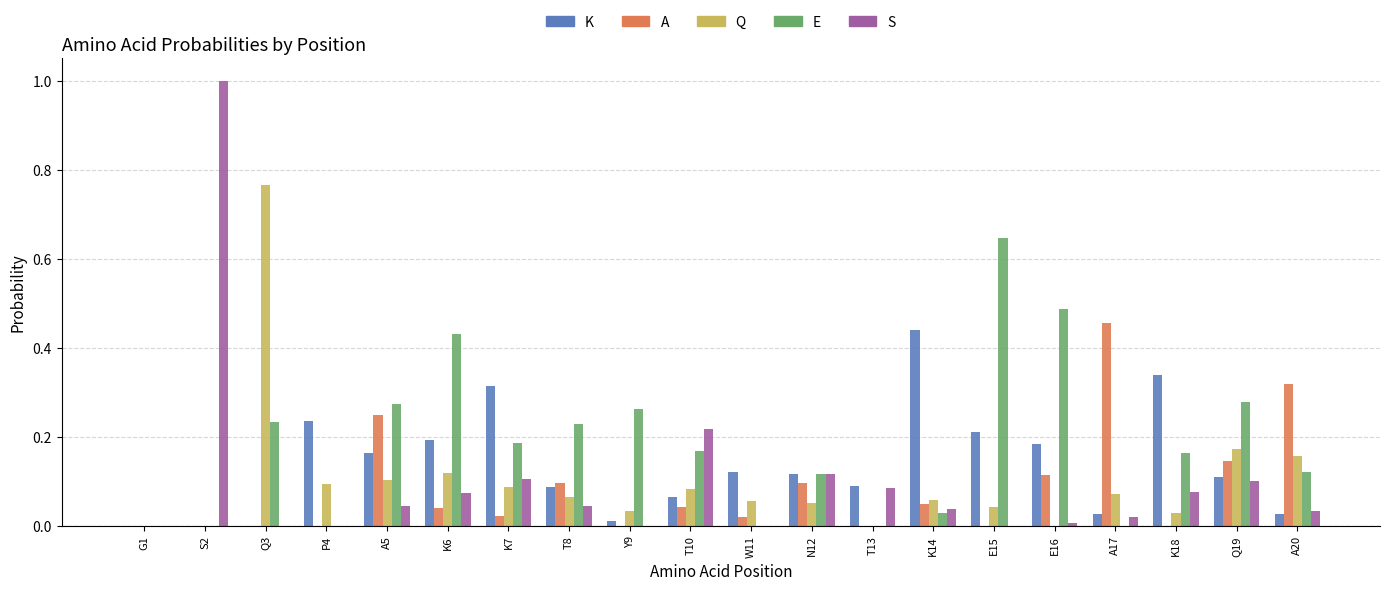

What is the total value across all series at Q3?

1.0